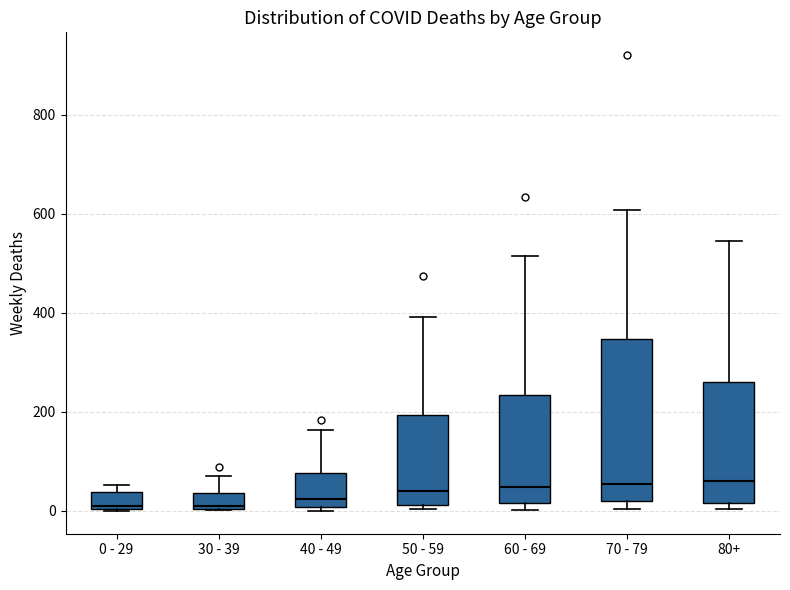

Which box is the tallest, from its lower edge to its upper edge?

70 - 79